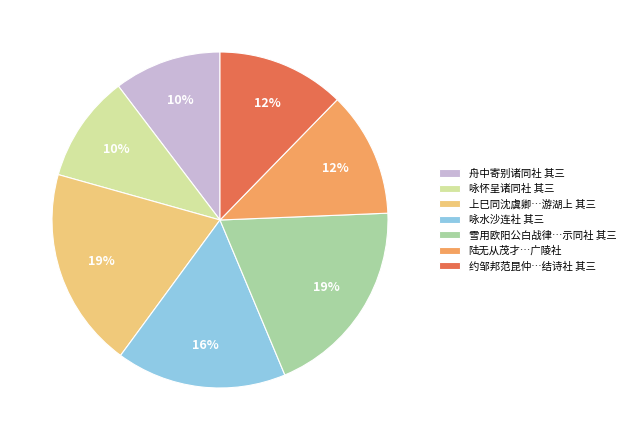

Approximately how many times larger is the value at 咏怀呈诸同社 其三 compared to 上巳同沈虞卿…游湖上 其三?

0.5